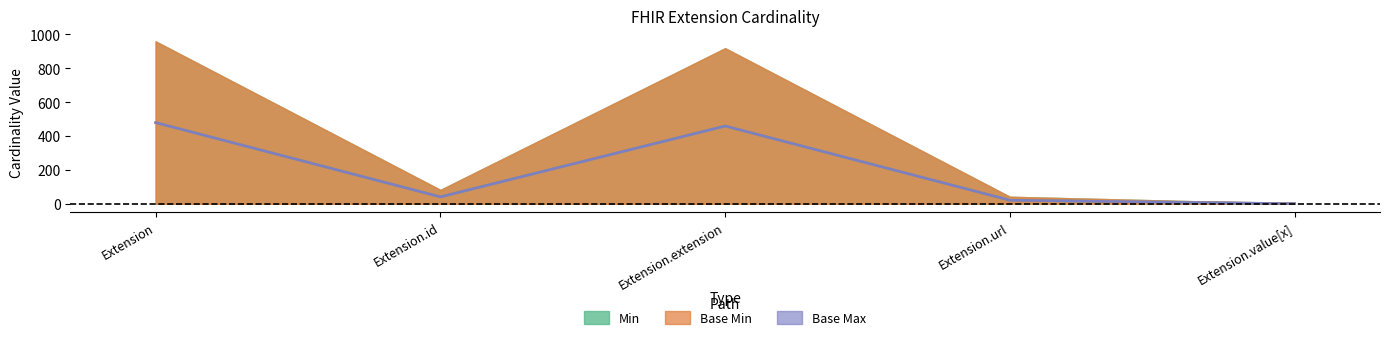

True or false: Base Max and Max_num cross at least once.

False